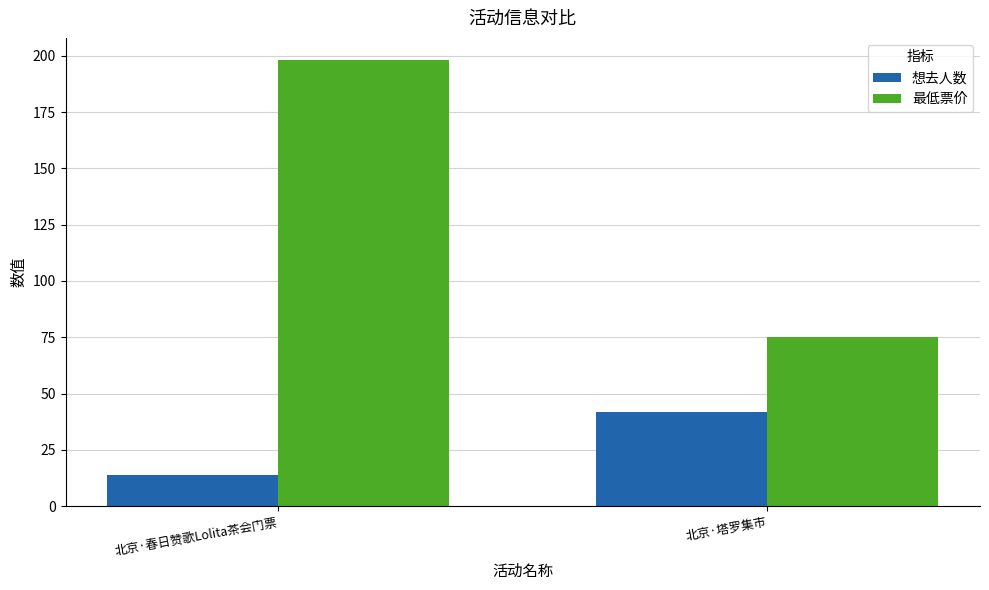

Reading right to left, transcribe all the data shown in this chart.

想去人数: 42	14
最低票价: 75	198